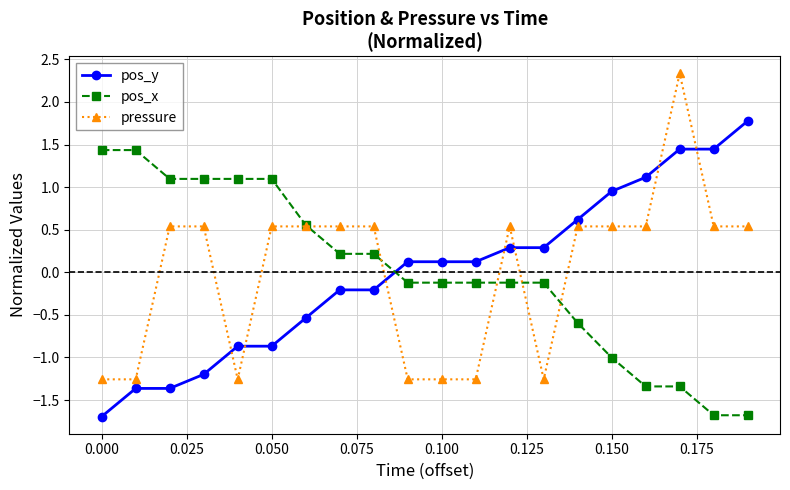

What is the value of the pos_y point at the 14th from the left?

0.3